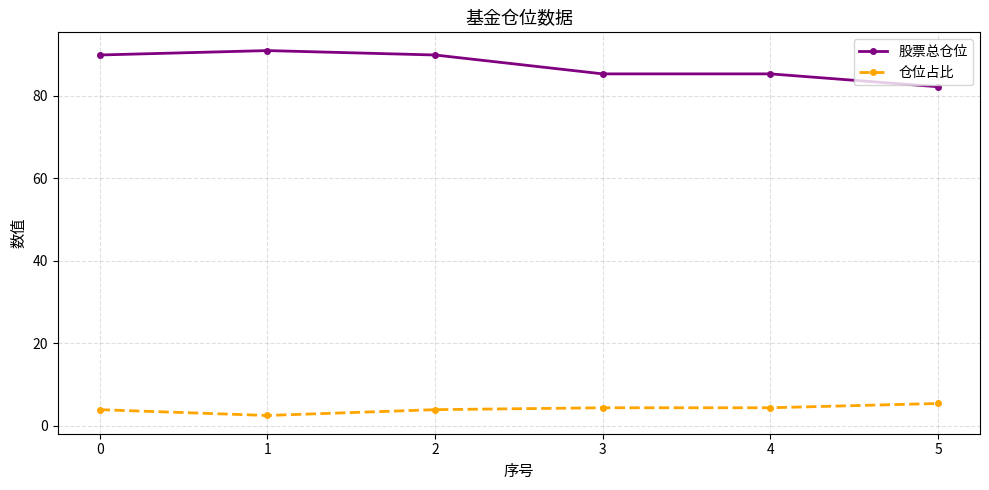

What is the spread (max minus min) of values at 2?

86.0